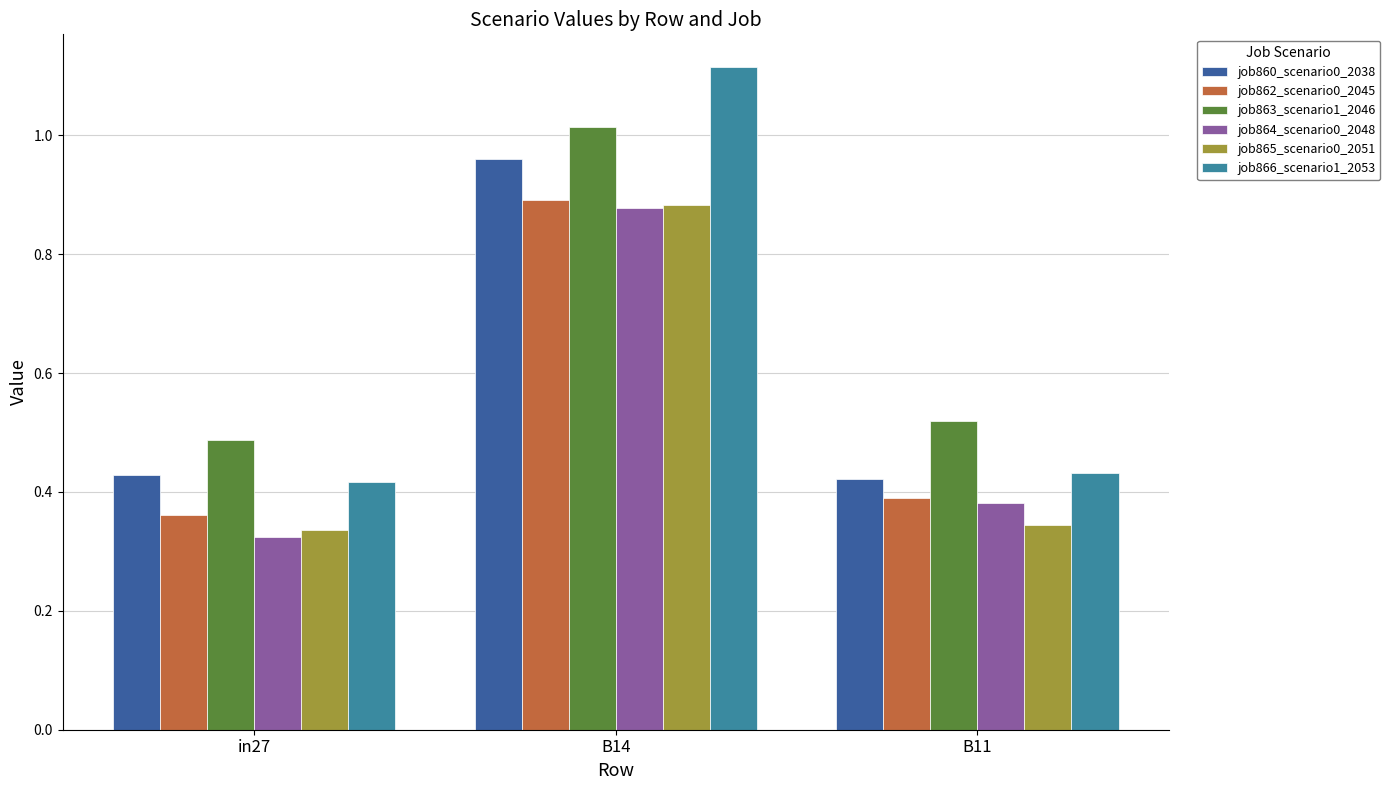

What is the sum of all job862_scenario0_2045 values?

1.6